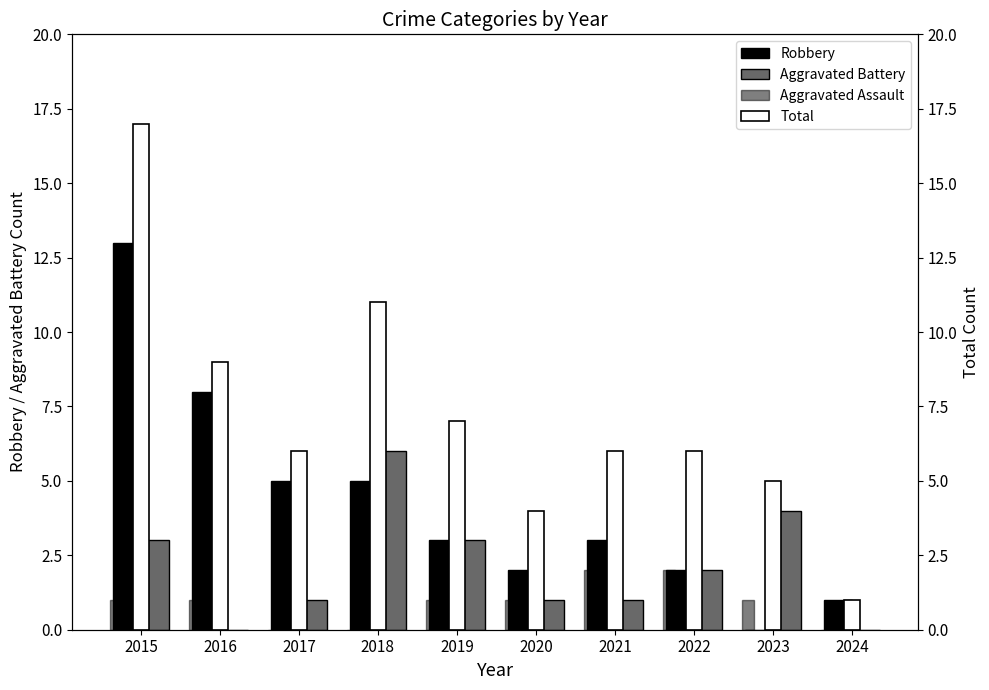

What is the difference between the maximum and minimum values in the Robbery series?

13